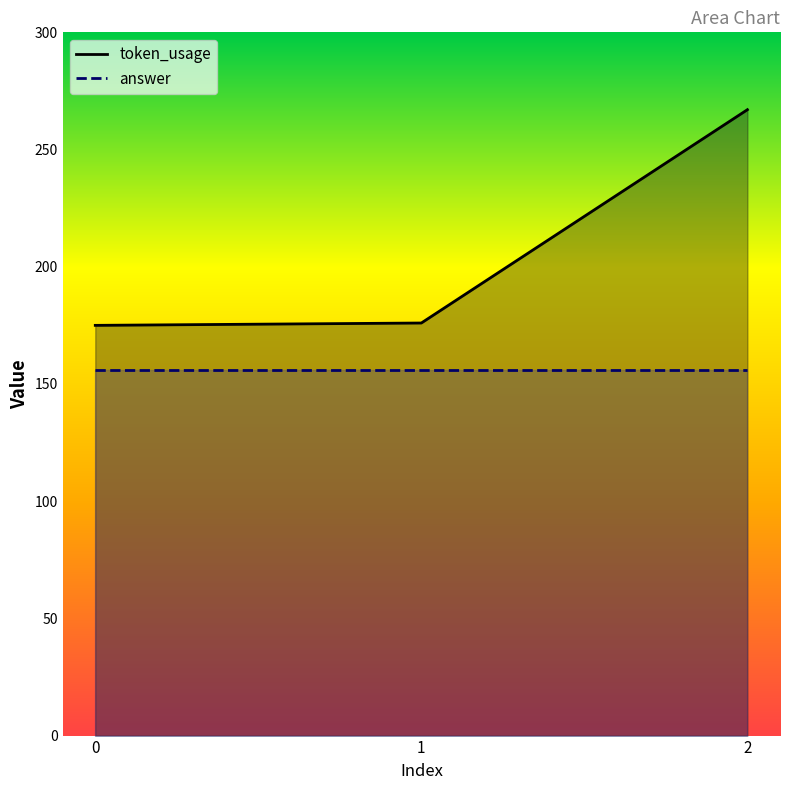

Reading left to right, list all the values displayed in this chart.

0=175	1=176	2=267